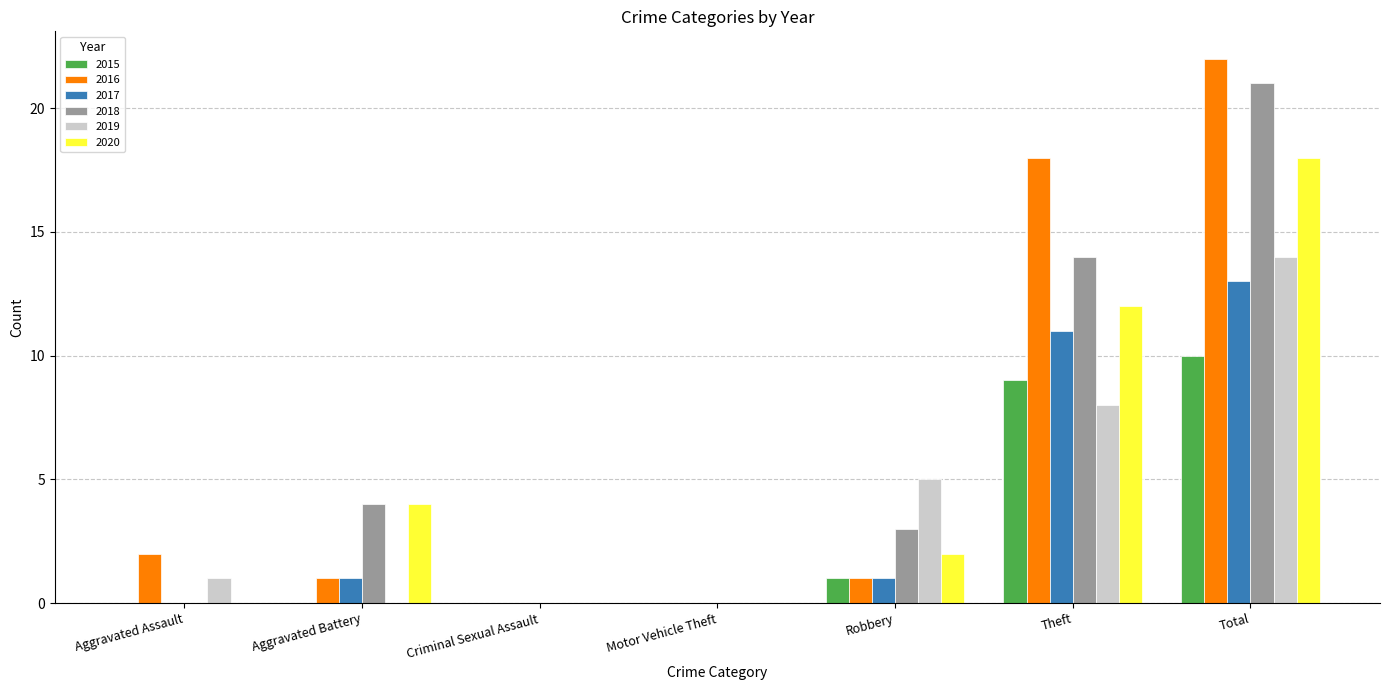

What is the sum of the 2020 values at Theft and Aggravated Assault?

12